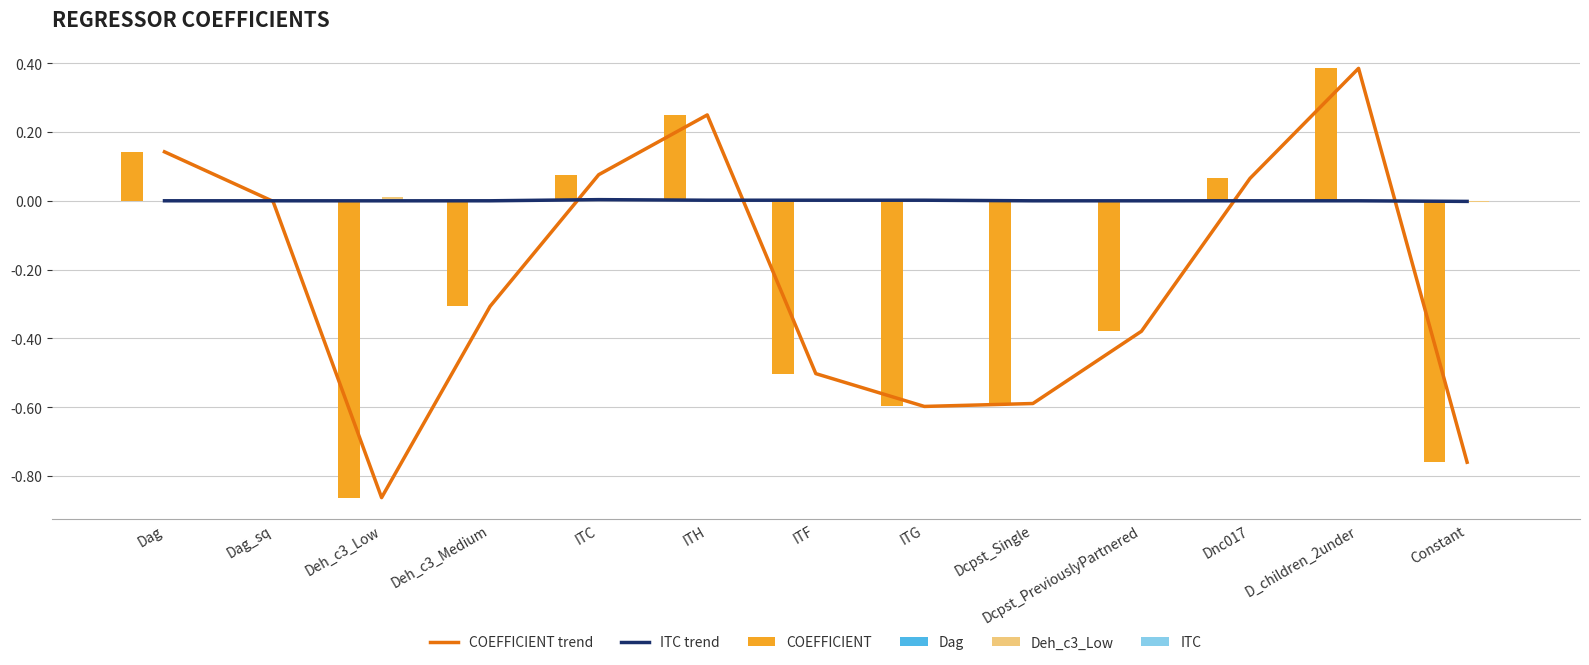

What are all the series names shown in the legend?

COEFFICIENT trend, ITC trend, COEFFICIENT, Dag, Deh_c3_Low, ITC